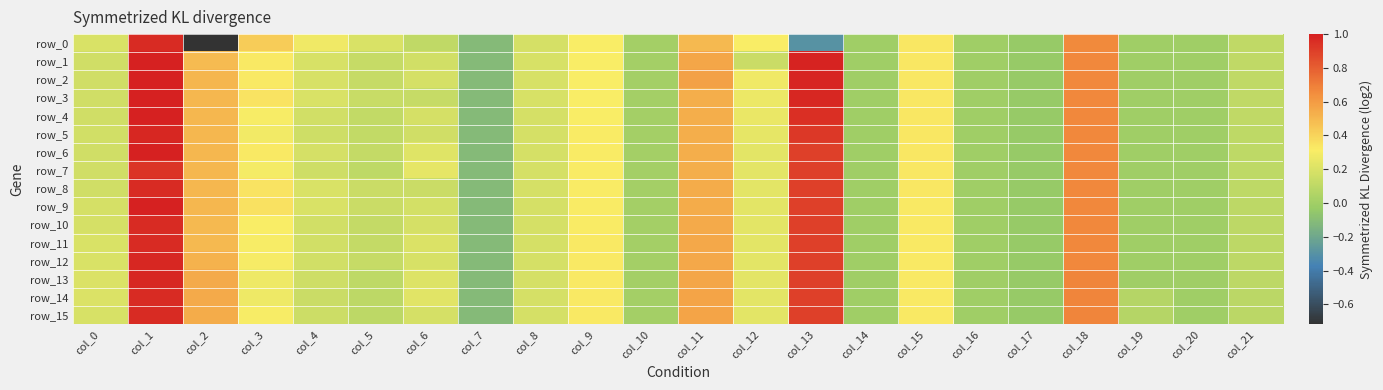

Reading left to right, list all the values displayed in this chart.

row_0: 0.2	1.0	-0.7	0.4	0.3	0.2	0.1	-0.1	0.2	0.3	0.0	0.5	0.3	-0.3	-0.0	0.3	-0.0	-0.0	0.7	-0.0	-0.0	0.1
row_1: 0.2	1.0	0.5	0.3	0.2	0.1	0.2	-0.1	0.2	0.3	0.0	0.6	0.1	1.0	-0.0	0.3	-0.0	-0.0	0.7	-0.0	-0.0	0.1
row_2: 0.2	1.0	0.5	0.3	0.2	0.1	0.2	-0.1	0.2	0.3	0.0	0.6	0.3	1.0	-0.0	0.3	-0.0	-0.0	0.7	-0.0	-0.0	0.1
row_3: 0.2	1.0	0.5	0.3	0.2	0.1	0.1	-0.1	0.2	0.3	0.0	0.5	0.3	1.0	-0.0	0.3	-0.0	-0.0	0.7	-0.0	-0.0	0.1
row_4: 0.2	1.0	0.5	0.3	0.2	0.1	0.2	-0.1	0.2	0.3	0.0	0.5	0.3	0.9	-0.0	0.3	-0.0	-0.0	0.7	-0.0	-0.0	0.1
row_5: 0.2	1.0	0.5	0.3	0.2	0.1	0.2	-0.1	0.2	0.3	0.0	0.5	0.2	0.9	-0.0	0.3	-0.0	-0.0	0.7	-0.0	-0.0	0.1
row_6: 0.2	1.0	0.5	0.3	0.2	0.1	0.2	-0.1	0.2	0.3	0.0	0.5	0.2	0.9	-0.0	0.3	-0.0	-0.0	0.7	-0.0	-0.0	0.1
row_7: 0.2	0.9	0.5	0.3	0.2	0.1	0.2	-0.1	0.2	0.3	0.0	0.5	0.2	0.9	-0.0	0.3	-0.0	-0.0	0.7	-0.0	-0.0	0.1
row_8: 0.2	1.0	0.5	0.3	0.2	0.1	0.1	-0.1	0.2	0.3	0.0	0.5	0.2	0.9	-0.0	0.3	-0.0	-0.0	0.7	-0.0	-0.0	0.1
row_9: 0.2	1.0	0.5	0.4	0.2	0.1	0.2	-0.1	0.2	0.3	0.0	0.5	0.2	0.9	-0.0	0.3	-0.0	-0.0	0.7	-0.0	-0.0	0.1
row_10: 0.2	1.0	0.5	0.3	0.2	0.1	0.2	-0.1	0.2	0.3	0.0	0.5	0.2	0.9	-0.0	0.3	-0.0	-0.0	0.7	-0.0	-0.0	0.1
row_11: 0.2	1.0	0.5	0.3	0.2	0.1	0.2	-0.1	0.2	0.3	0.0	0.6	0.2	0.9	-0.0	0.3	-0.0	-0.0	0.7	-0.0	-0.0	0.1
row_12: 0.2	1.0	0.5	0.3	0.2	0.1	0.2	-0.1	0.2	0.3	0.0	0.6	0.2	0.9	-0.0	0.3	-0.0	-0.0	0.7	-0.0	-0.0	0.1
row_13: 0.2	1.0	0.5	0.3	0.2	0.1	0.2	-0.1	0.2	0.3	0.0	0.6	0.2	0.9	-0.0	0.3	-0.0	-0.0	0.7	-0.0	-0.0	0.1
row_14: 0.2	1.0	0.5	0.3	0.1	0.1	0.2	-0.1	0.2	0.3	0.0	0.6	0.2	0.9	-0.0	0.3	-0.0	-0.0	0.7	0.1	-0.0	0.1
row_15: 0.2	1.0	0.5	0.3	0.1	0.1	0.2	-0.1	0.2	0.3	0.0	0.6	0.2	0.9	-0.0	0.3	-0.0	-0.0	0.7	0.1	-0.0	0.1